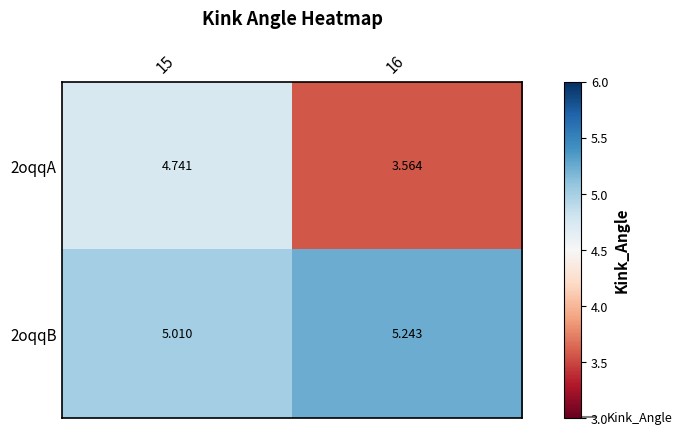

Is the value of 2oqqA at 15 greater than the value of 2oqqB at 16?

No